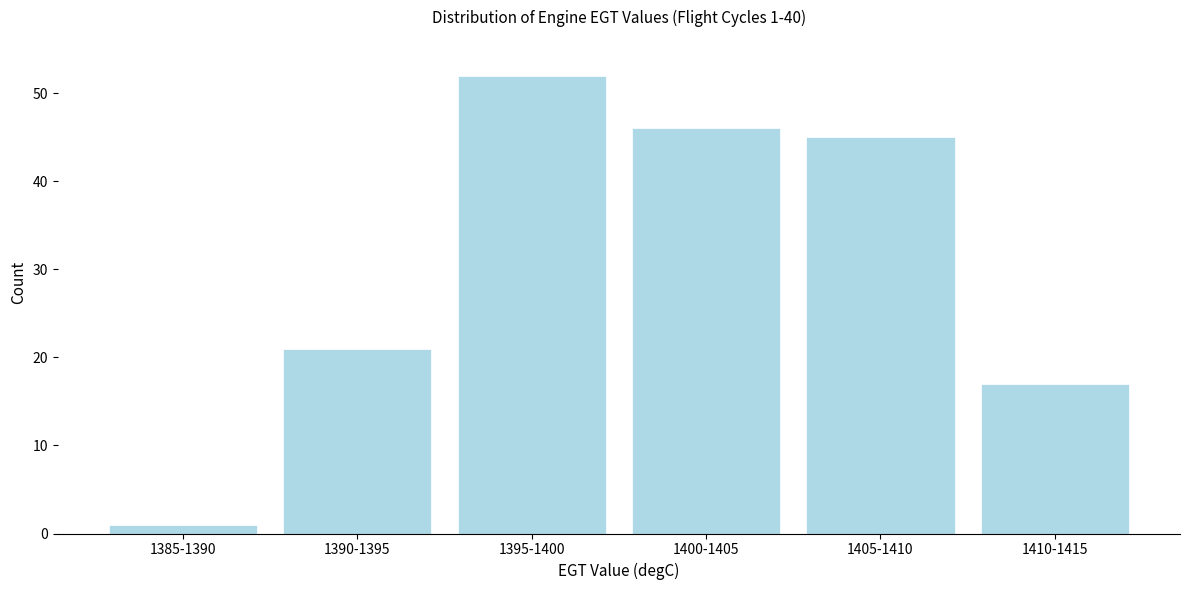

Reading left to right, extract all data points from this chart.

1385-1390=1	1390-1395=21	1395-1400=52	1400-1405=46	1405-1410=45	1410-1415=17